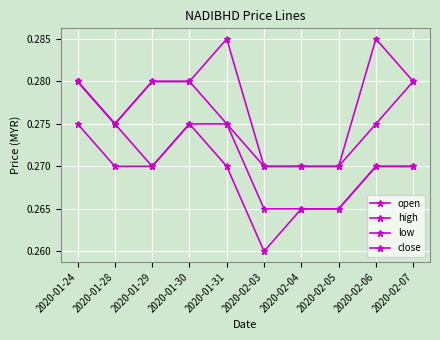

Is this an area chart (filled region under the line)?

No